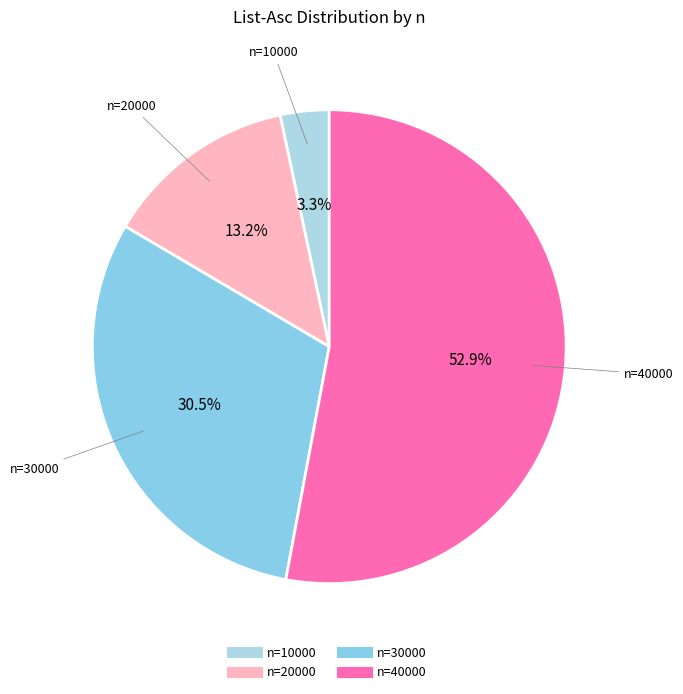

Count the number of slices in the pie.

4